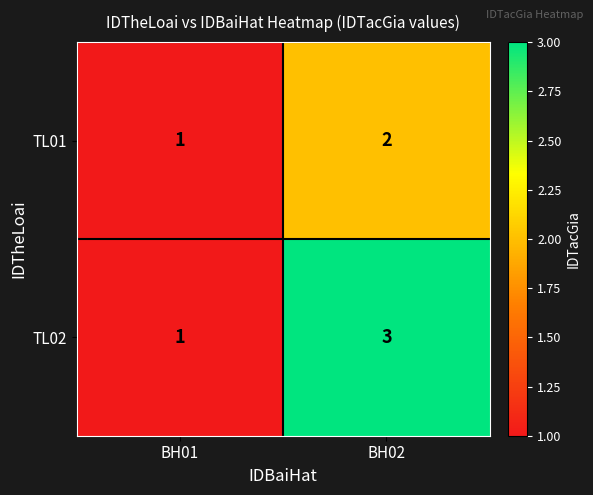

True or false: TL02 has a value of 2 at BH01.

False